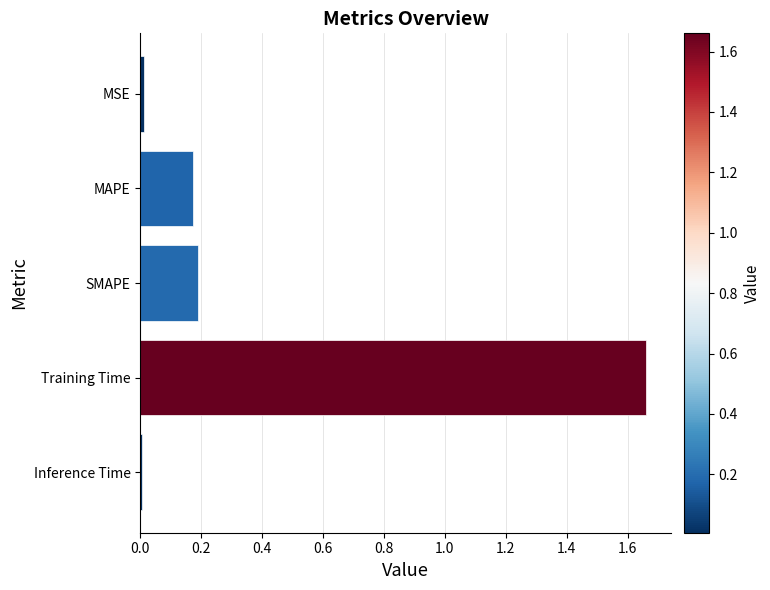

How many series are shown in this chart?

1